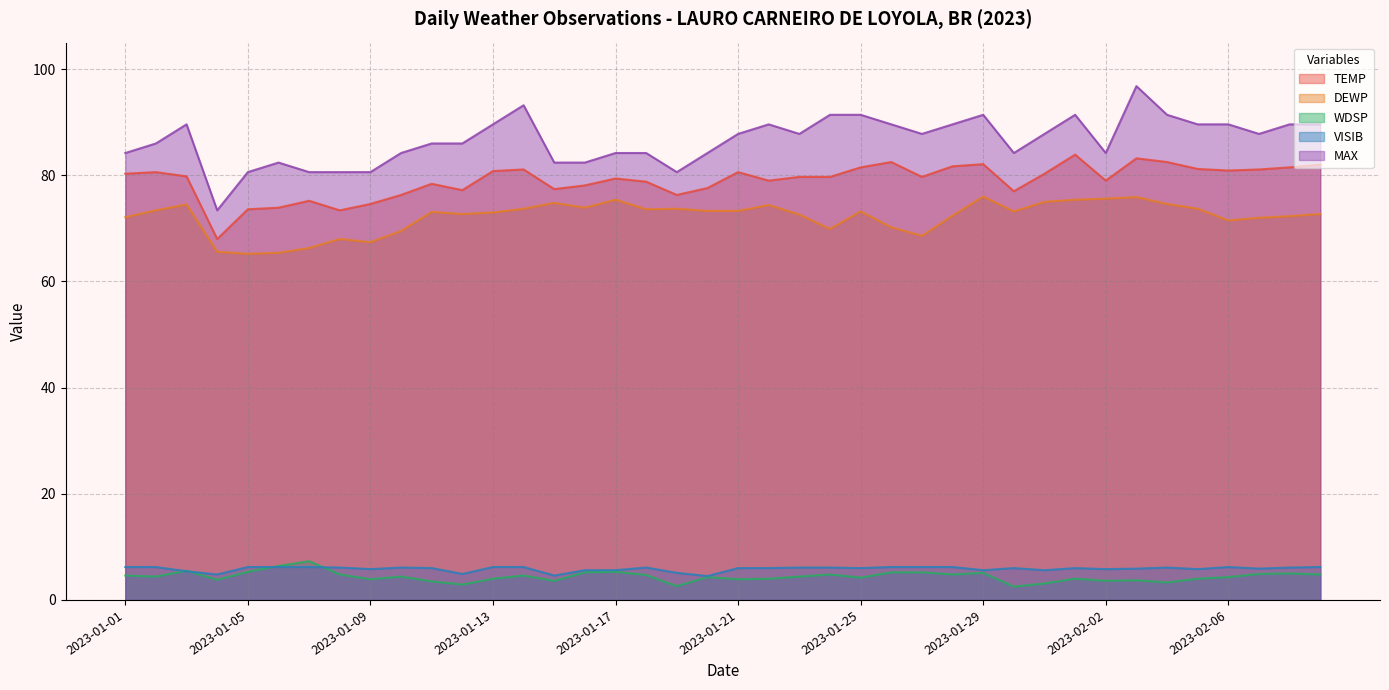

Which series has the largest range (max minus min)?

MAX